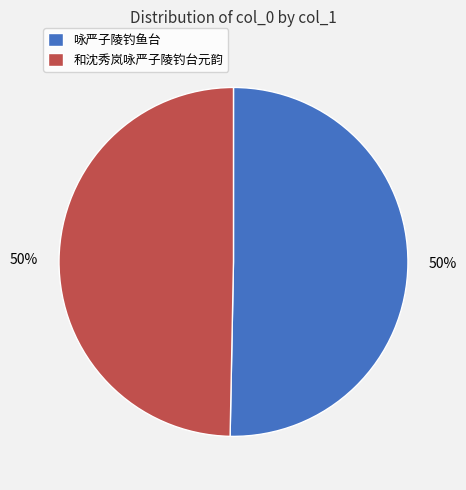

To the nearest percent, what portion does 咏严子陵钓鱼台 represent?

50%